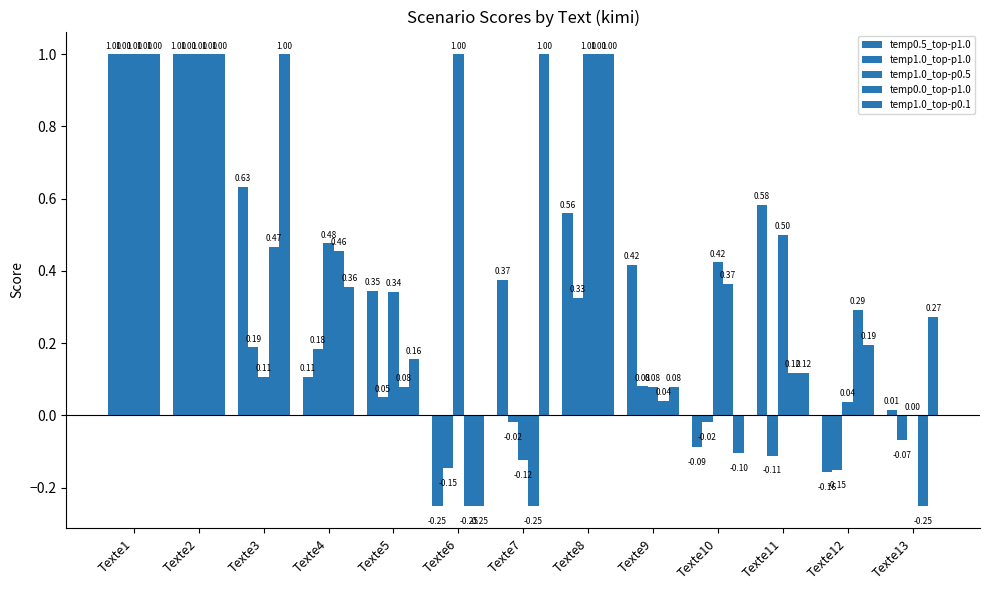

Are the bars grouped side by side (vs. stacked)?

Yes